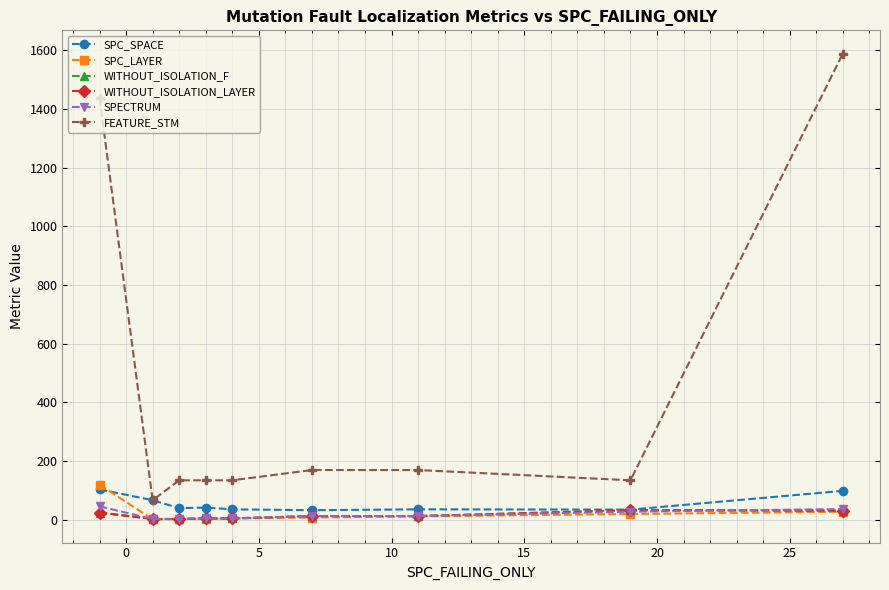

Does the chart display data point markers on the line(s)?

Yes